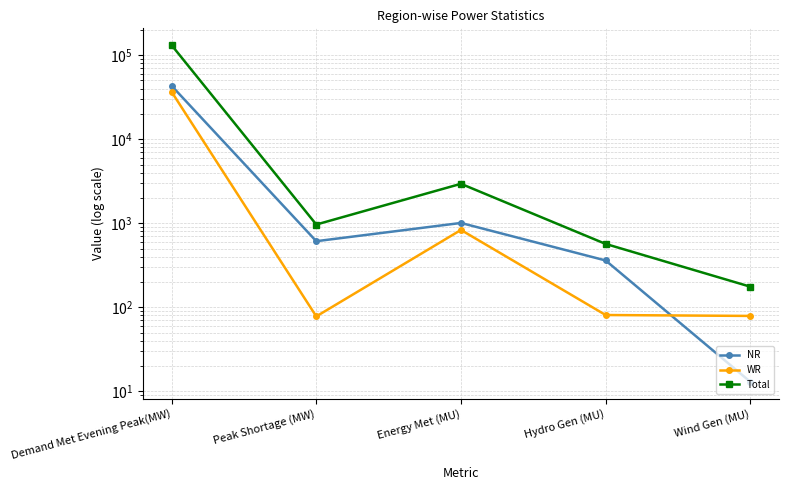

In WR, how many points are lower than both neighbors (excluding endpoints)?

1